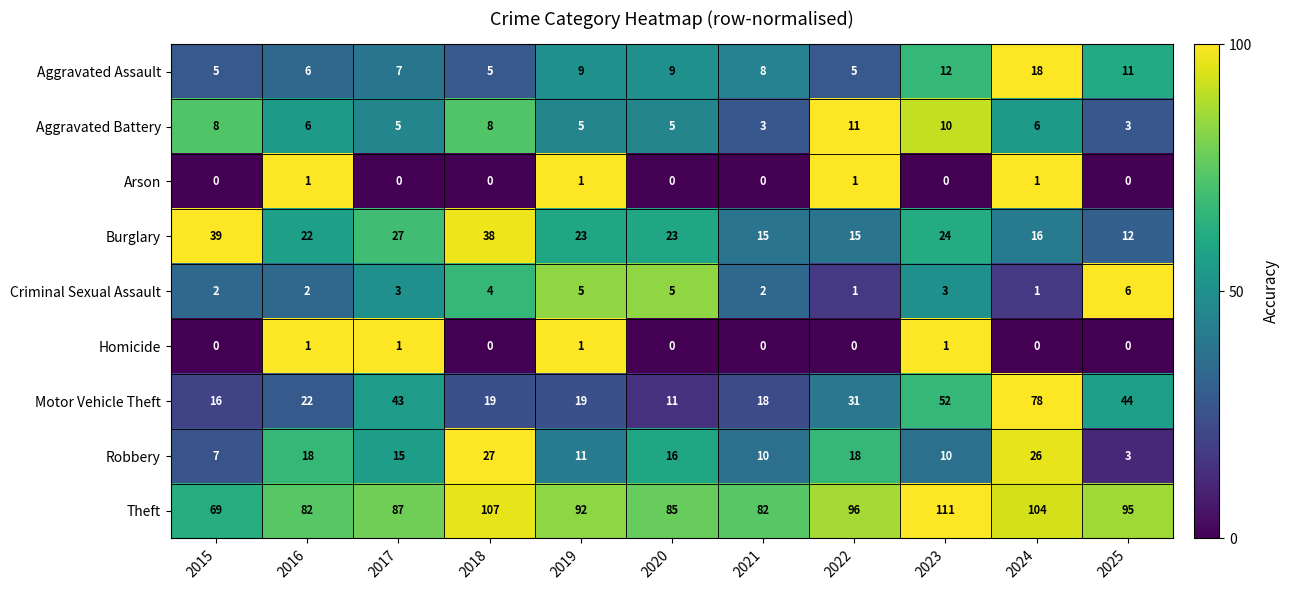

Is it true that Criminal Sexual Assault equals 5 at 2020?

True